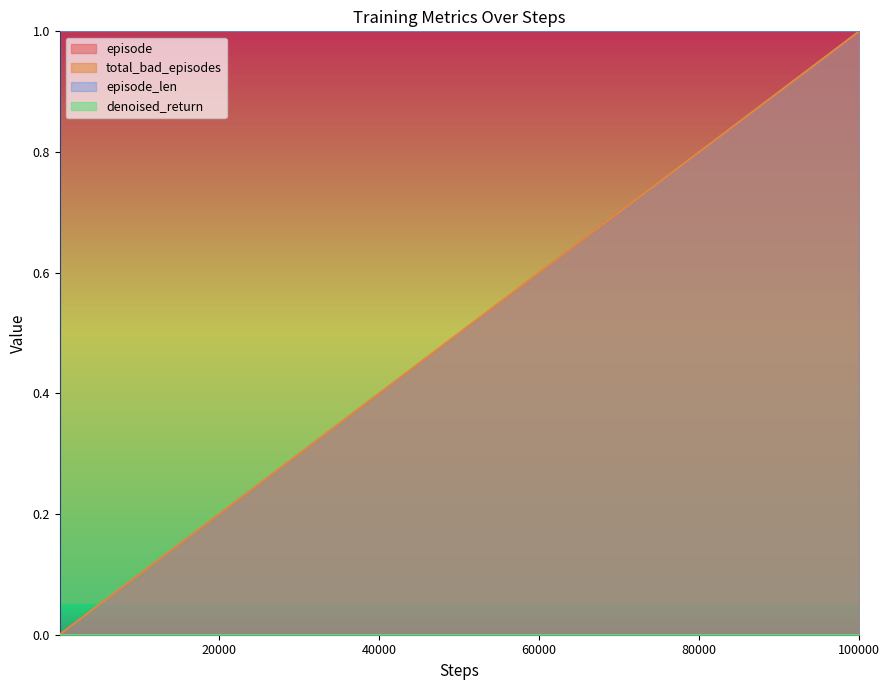

True or false: episode and total_bad_episodes cross at least once.

False